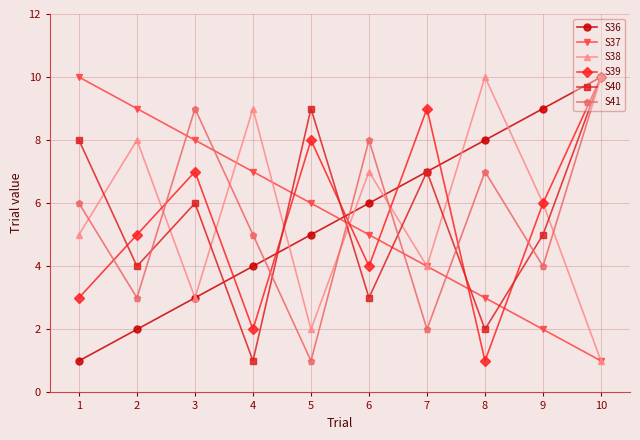

What is the total value across all series at 8?

31